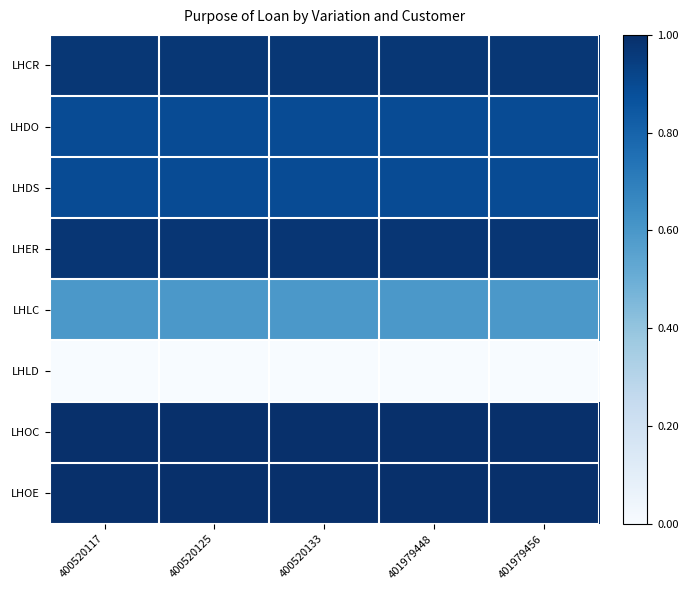

What is the total value across all series at 400520133?

6.3